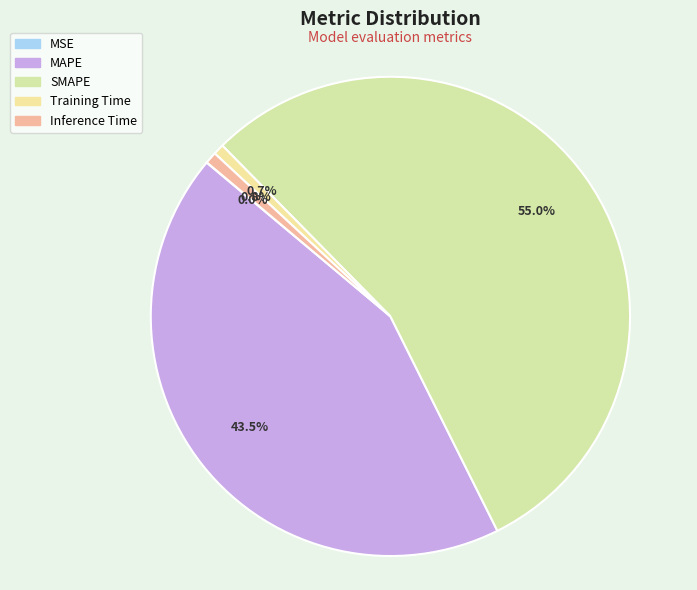

Between SMAPE and Inference Time, which is larger?

SMAPE